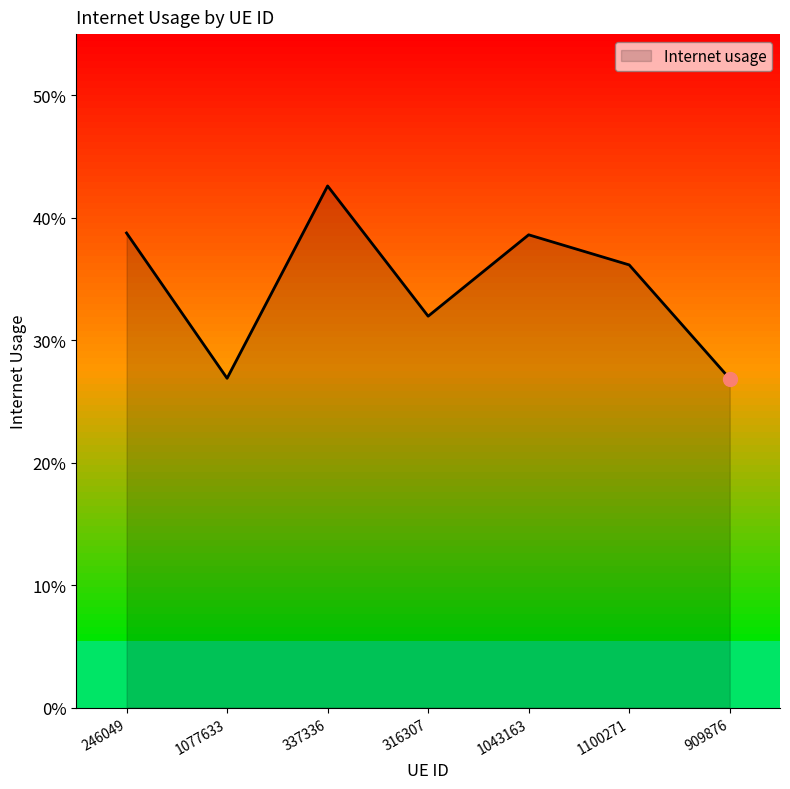

How many interior local peaks (higher than both neighbors) does the data have?

2